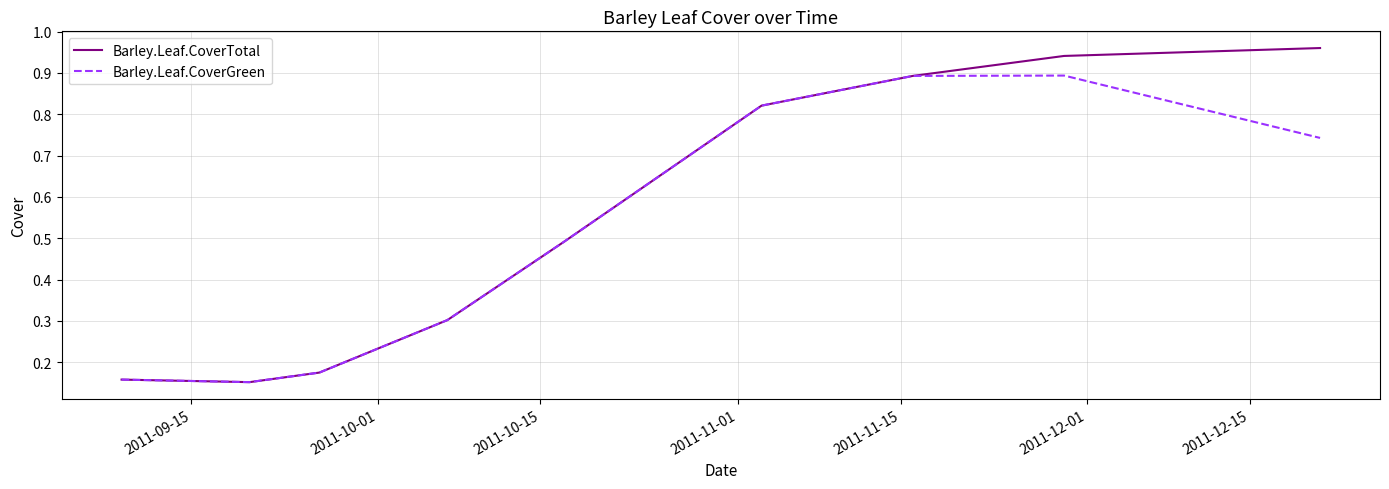

Rank the series by their maximum value, from lowest to highest.

Barley.Leaf.CoverGreen, Barley.Leaf.CoverTotal